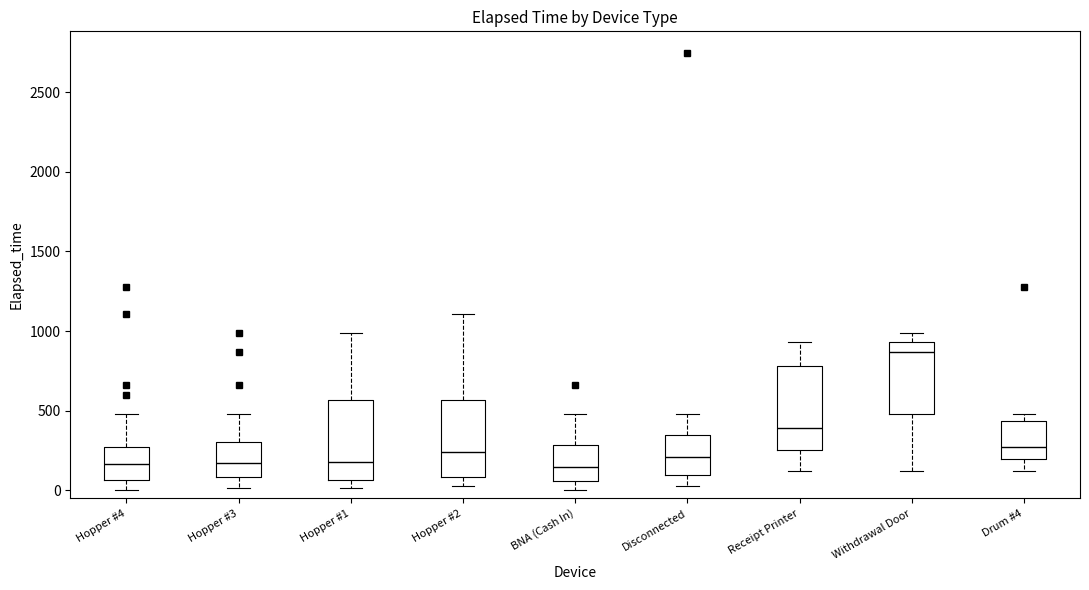

Reading left to right, transcribe this box plot: for each box, give where its median line is, the range the box spans, and where its two whiskers end, as read against the y-axis. The values are not printed on the chart, so give them approximately, as read against the axis.

Hopper #4: median 150, box 50 to 250, whiskers 0 to 500
Hopper #3: median 150, box 100 to 300, whiskers 0 to 500
Hopper #1: median 200, box 50 to 550, whiskers 0 to 1000
Hopper #2: median 250, box 100 to 550, whiskers 50 to 1100
BNA (Cash In): median 150, box 50 to 300, whiskers 0 to 500
Disconnected: median 200, box 100 to 350, whiskers 50 to 500
Receipt Printer: median 400, box 250 to 800, whiskers 100 to 950
Withdrawal Door: median 850, box 500 to 950, whiskers 100 to 1000
Drum #4: median 250, box 200 to 450, whiskers 100 to 500